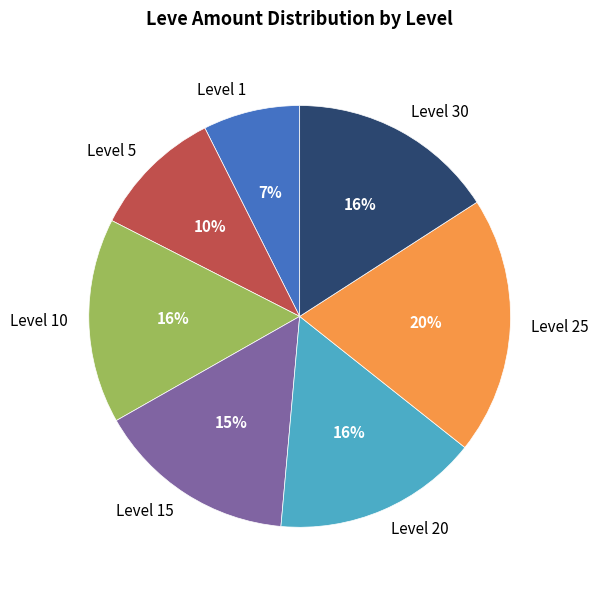

To the nearest percent, what percentage of the pie is Level 25?

20%